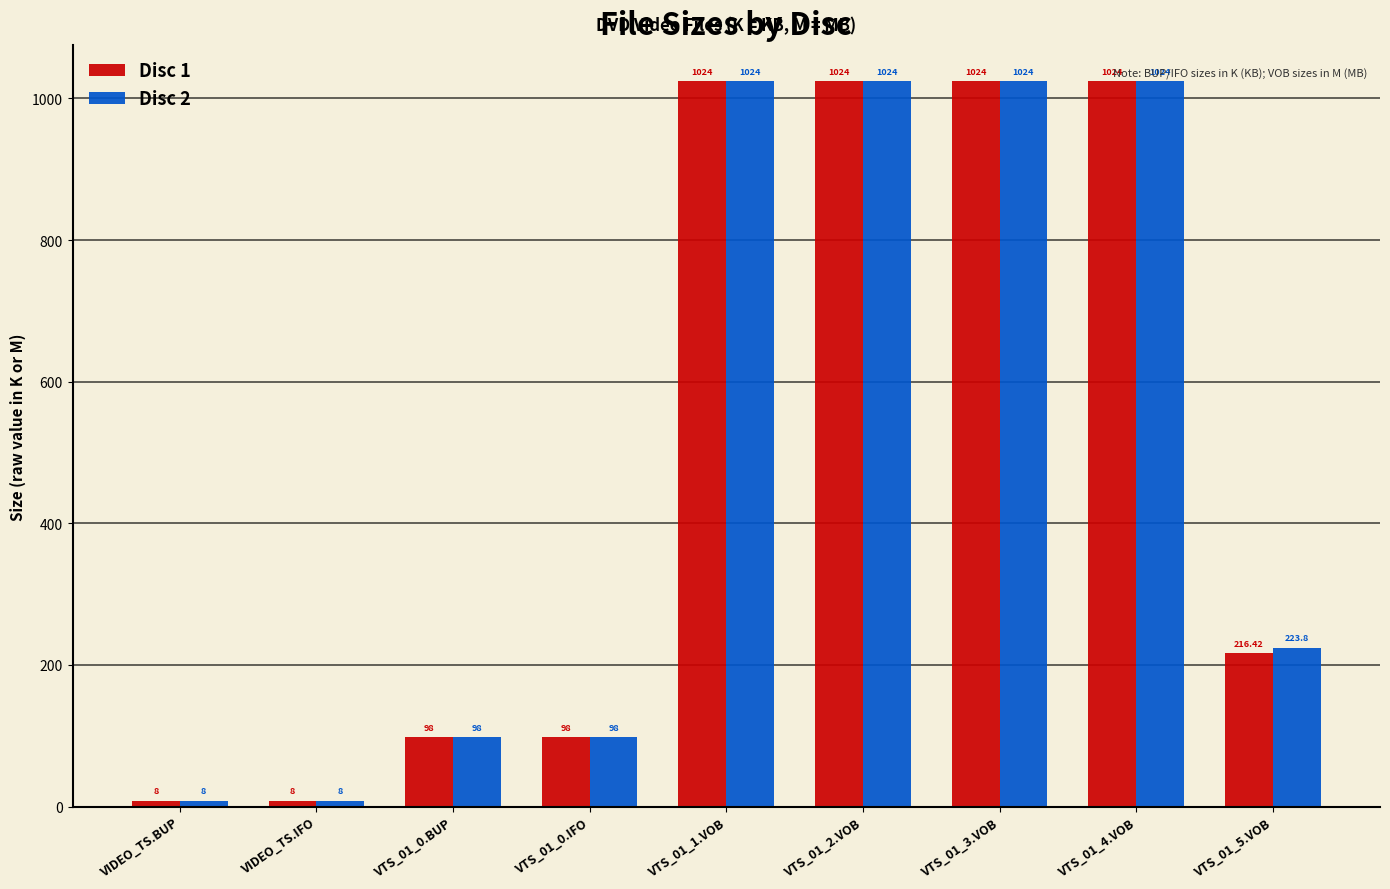

Are the bars horizontal?

No